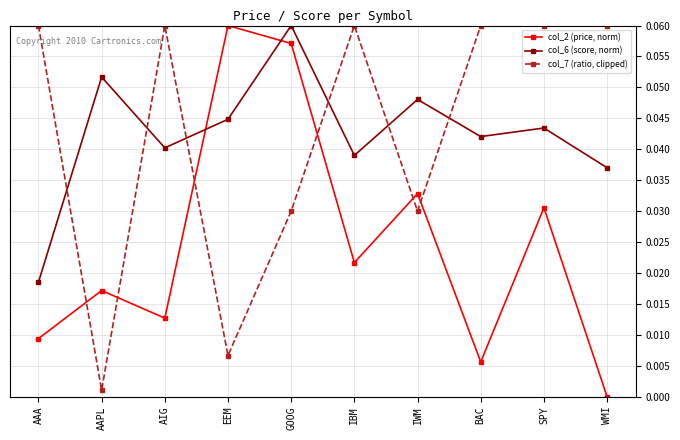

The value of col_6 (score, norm) at IWM is 0.0. True or false?

True